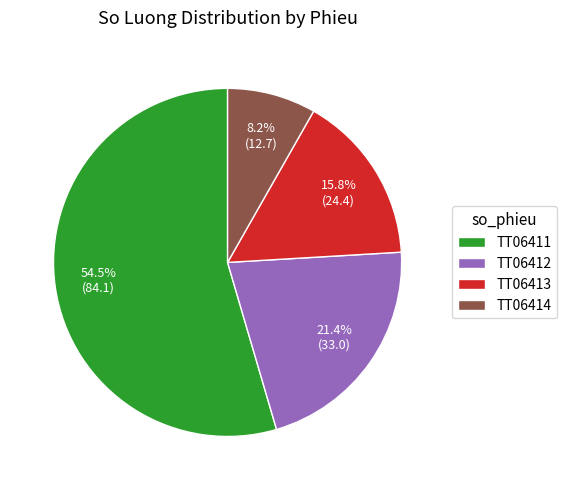

To the nearest percent, what portion does TT06413 represent?

16%